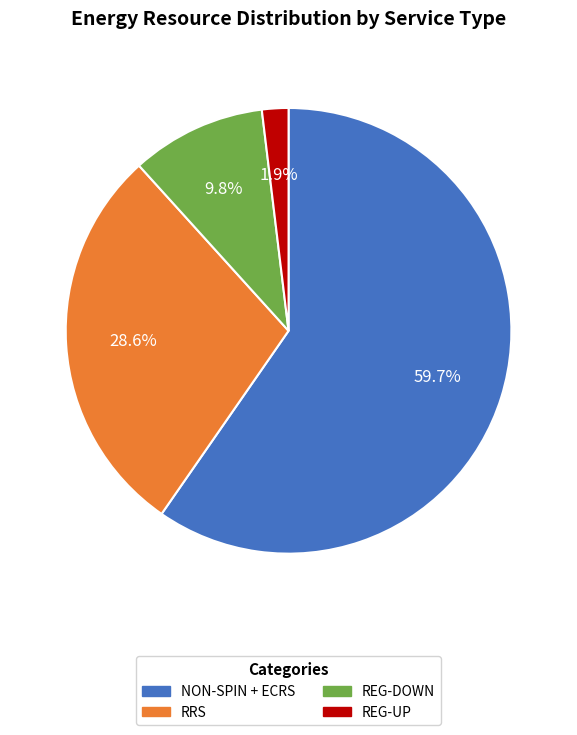

To the nearest percent, what is the average slice percentage?

25%